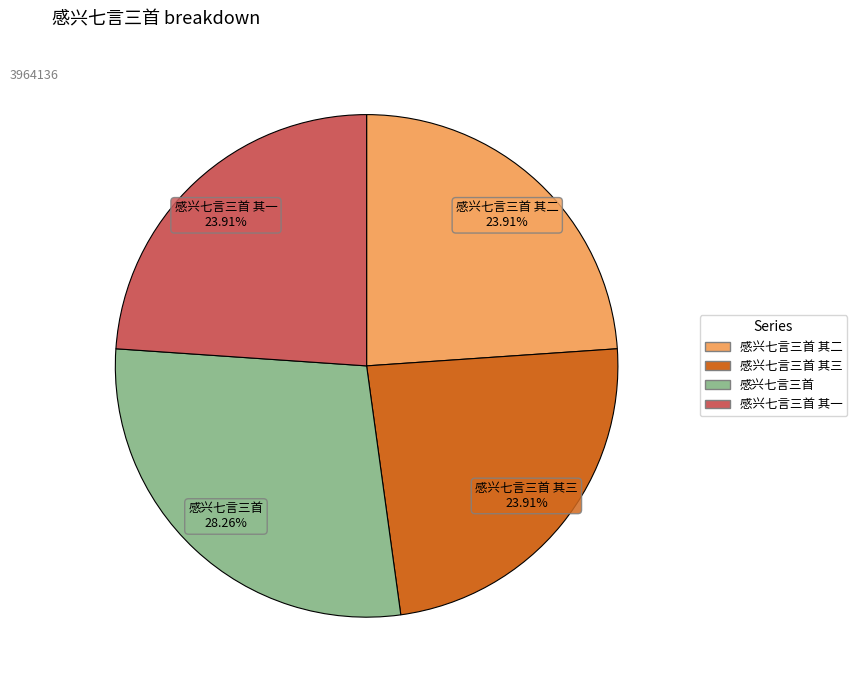

Approximately how many times larger is the value at 感兴七言三首 其二 compared to 感兴七言三首 其一?

1.0